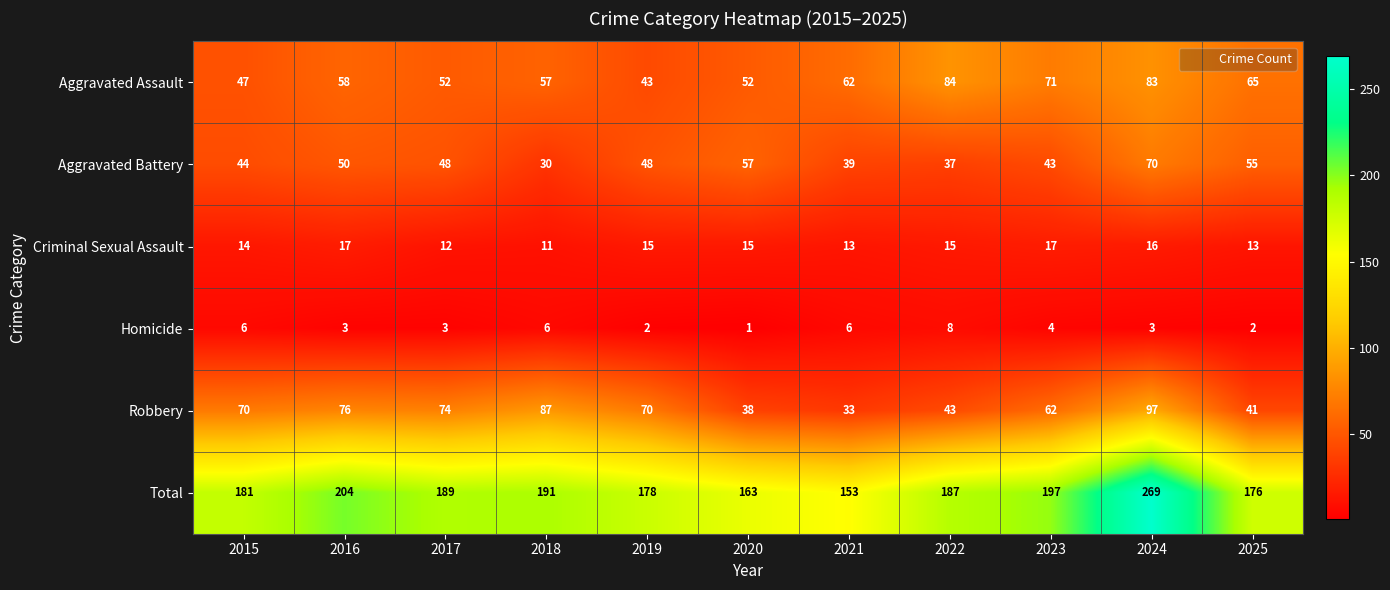

What is the spread (max minus min) of values at 2016?

201